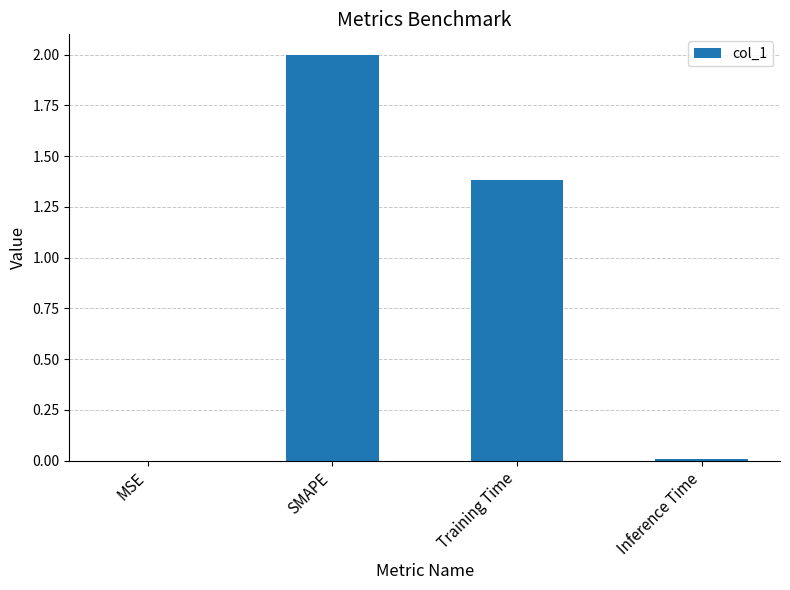

The chart shows a value of 1.4 at Training Time. True or false?

True